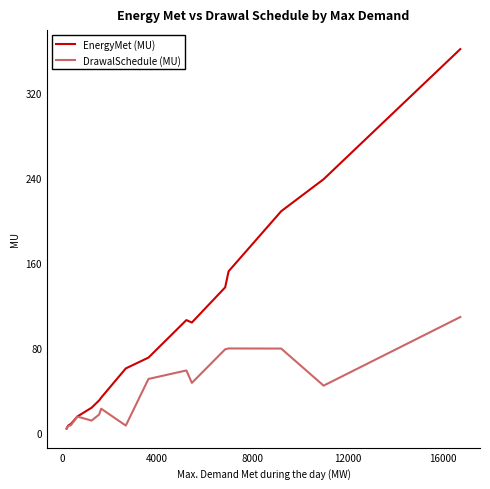

List the series in order of their overall mean, lowest first.

DrawalSchedule (MU), EnergyMet (MU)